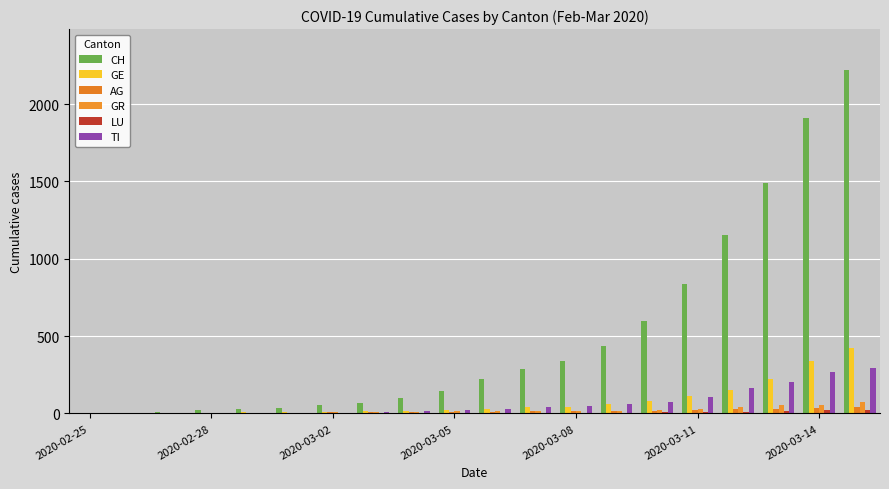

Which series has the widest spread of values?

CH